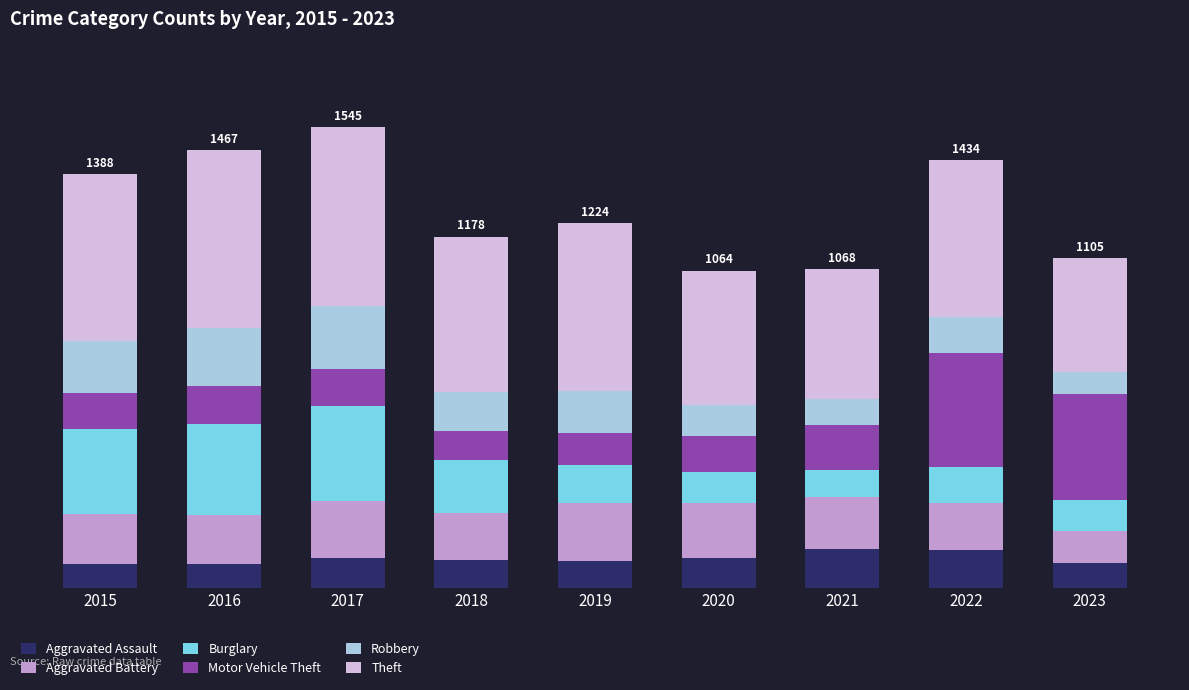

At which label does Theft first exceed 527?

2015